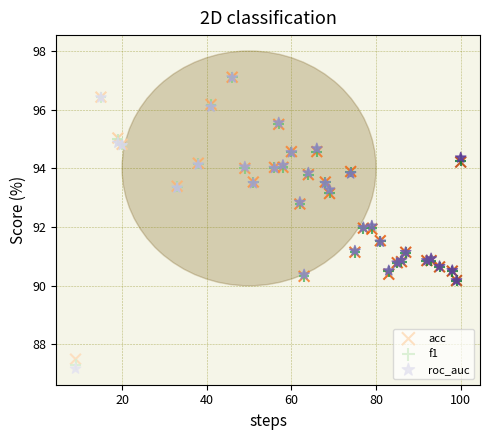

What are all the series names shown in the legend?

acc, f1, roc_auc